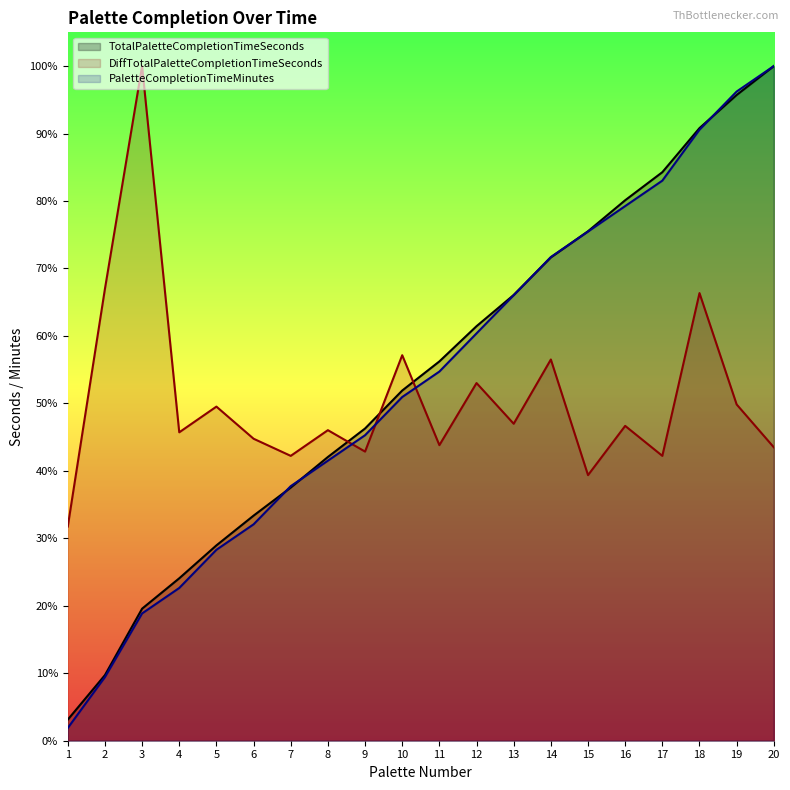

Reading left to right, what are all the values shown in this chart?

TotalPaletteCompletionTimeSeconds: 1=100.0	2=311.0	3=626.0	4=770.0	5=926.0	6=1067.0	7=1200.0	8=1345.0	9=1480.0	10=1660.0	11=1798.0	12=1965.0	13=2113.0	14=2291.0	15=2415.0	16=2562.0	17=2695.0	18=2904.0	19=3061.0	20=3198.0
DiffTotalPaletteCompletionTimeSeconds: 1=1015.2	2=2142.2	3=3198.0	4=1461.9	5=1583.8	6=1431.5	7=1350.3	8=1472.1	9=1370.6	10=1827.4	11=1401.0	12=1695.4	13=1502.6	14=1807.1	15=1258.9	16=1492.4	17=1350.3	18=2121.8	19=1593.9	20=1390.9
PaletteCompletionTimeMinutes: 1=60.3	2=301.7	3=603.4	4=724.1	5=905.1	6=1025.8	7=1206.8	8=1327.5	9=1448.2	10=1629.2	11=1749.8	12=1930.9	13=2111.9	14=2292.9	15=2413.6	16=2534.3	17=2654.9	18=2896.3	19=3077.3	20=3198.0